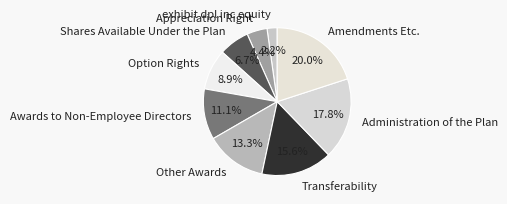

Rank the categories by value from lowest to highest.

exhibit dpl inc equity, Appreciation Right, Shares Available Under the Plan, Option Rights, Awards to Non-Employee Directors, Other Awards, Transferability, Administration of the Plan, Amendments Etc.